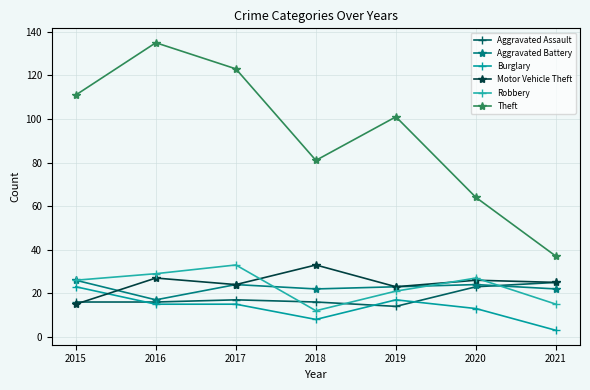

Reading left to right, list all the values displayed in this chart.

Aggravated Assault: 16	16	17	16	14	23	25
Aggravated Battery: 26	17	24	22	23	24	22
Burglary: 23	15	15	8	17	13	3
Motor Vehicle Theft: 15	27	24	33	23	26	25
Robbery: 26	29	33	12	21	27	15
Theft: 111	135	123	81	101	64	37